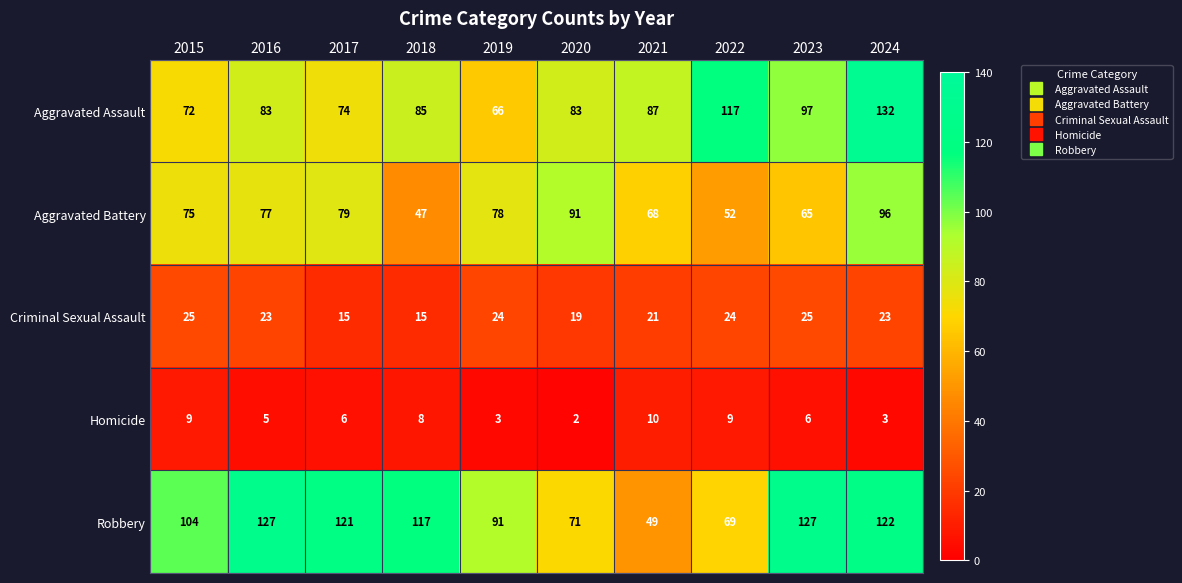

What is the highest value of the Aggravated Assault series?

132